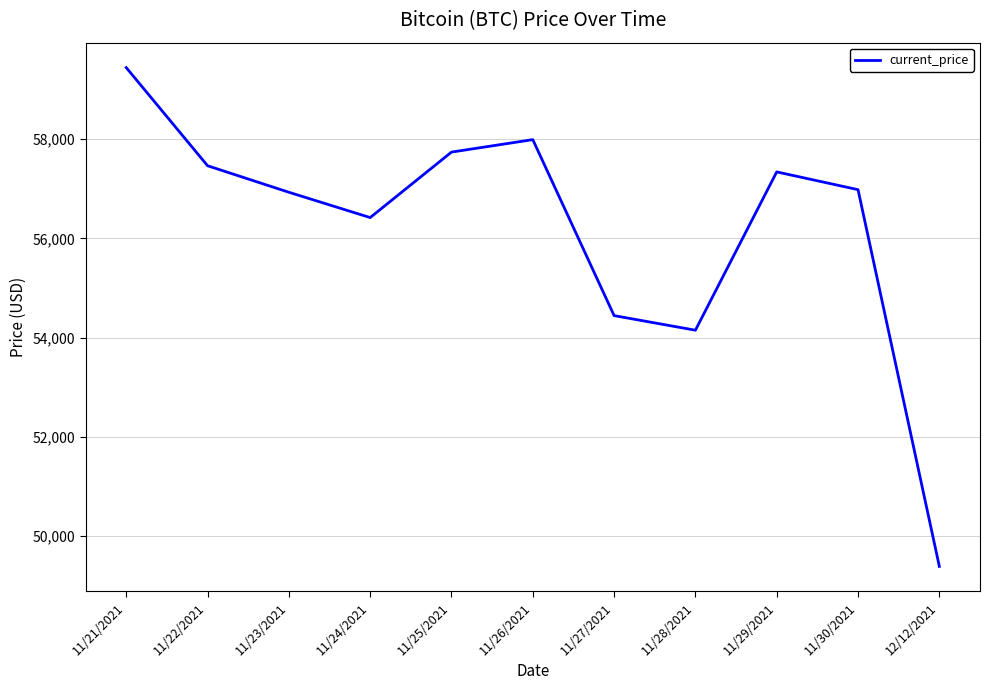

What is the change in value from 11/22/2021 to 11/28/2021?

-3313